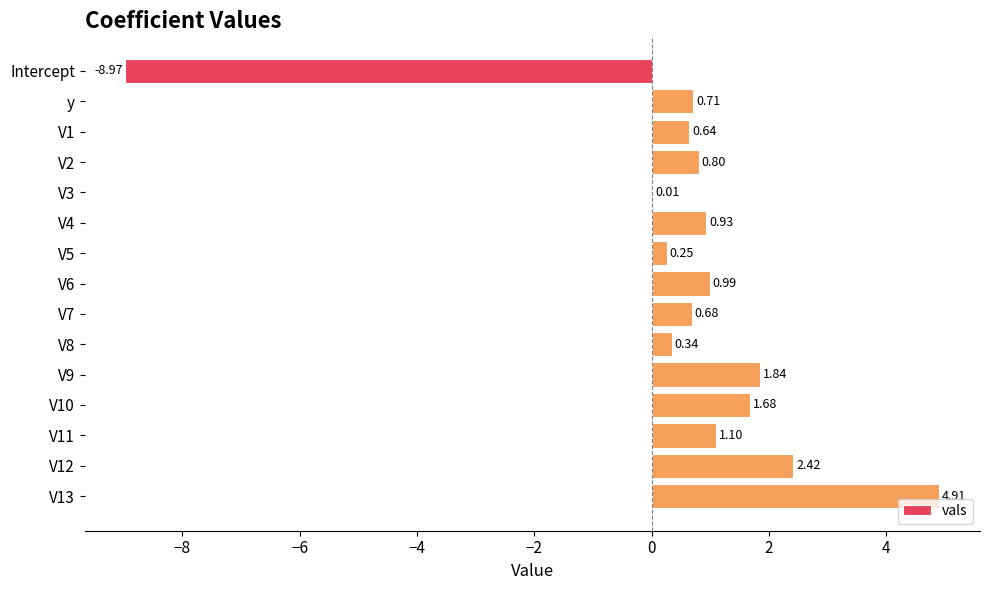

What is the sum of all values?

8.3